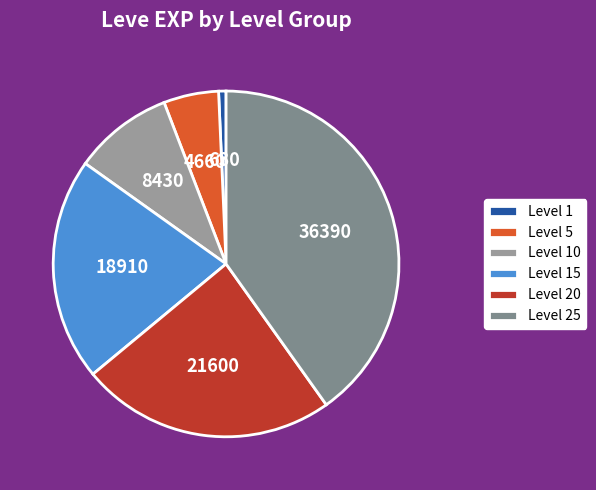

To the nearest percent, what portion does Level 10 represent?

9%